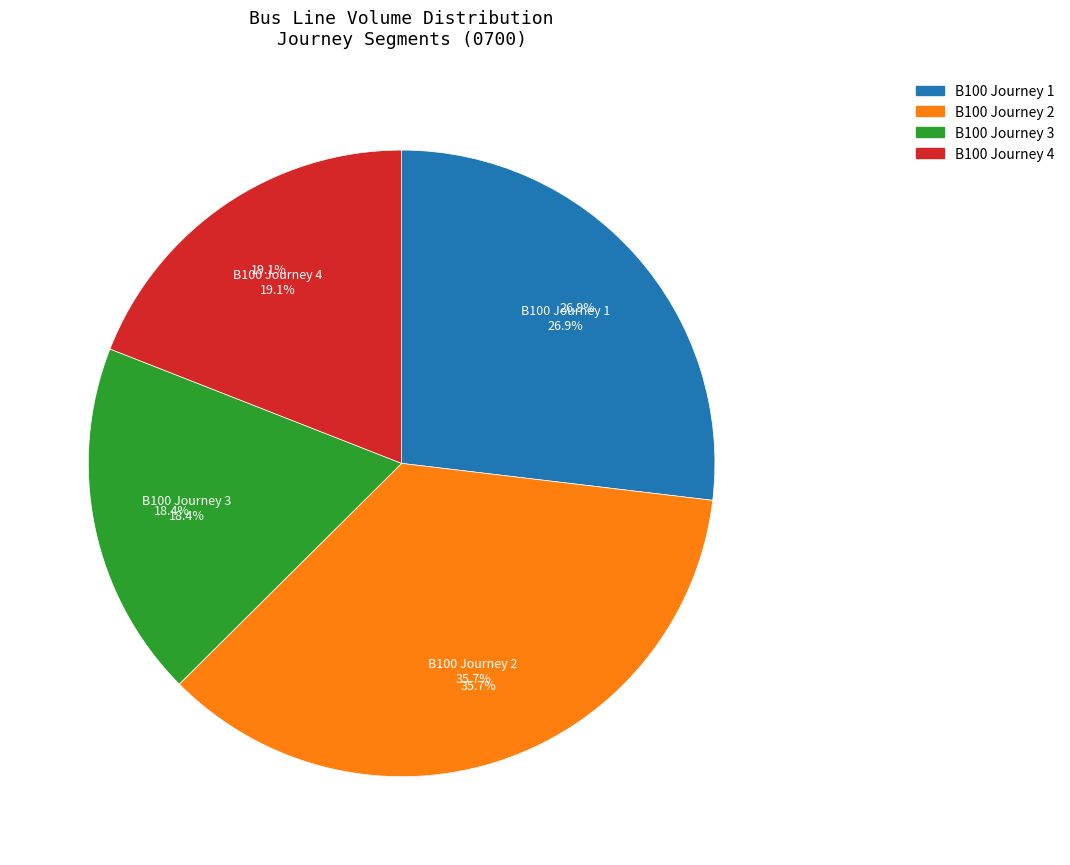

Count the number of slices in the pie.

4